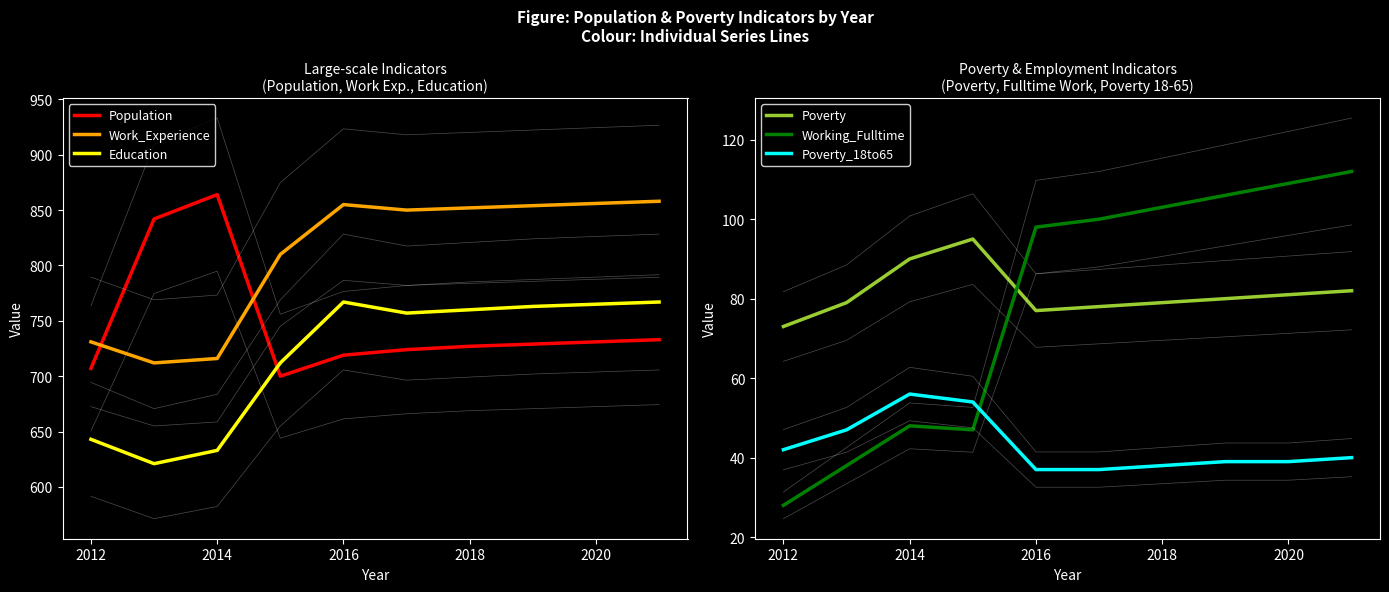

The Working_Fulltime series shows 16 at 2012. True or false?

False